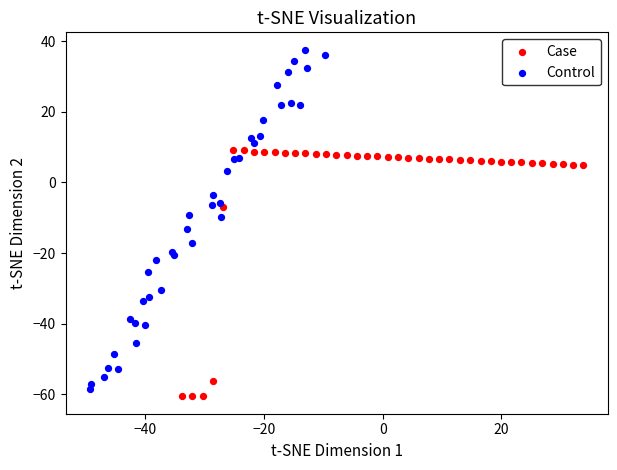

Which series reaches the maximum Y coordinate?

Control